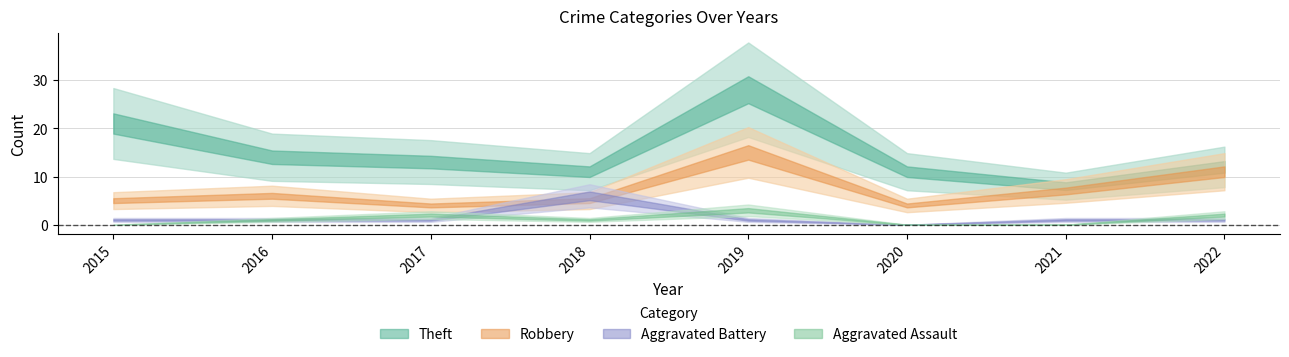

What is the value of the Robbery point at the 4th from the left?

5